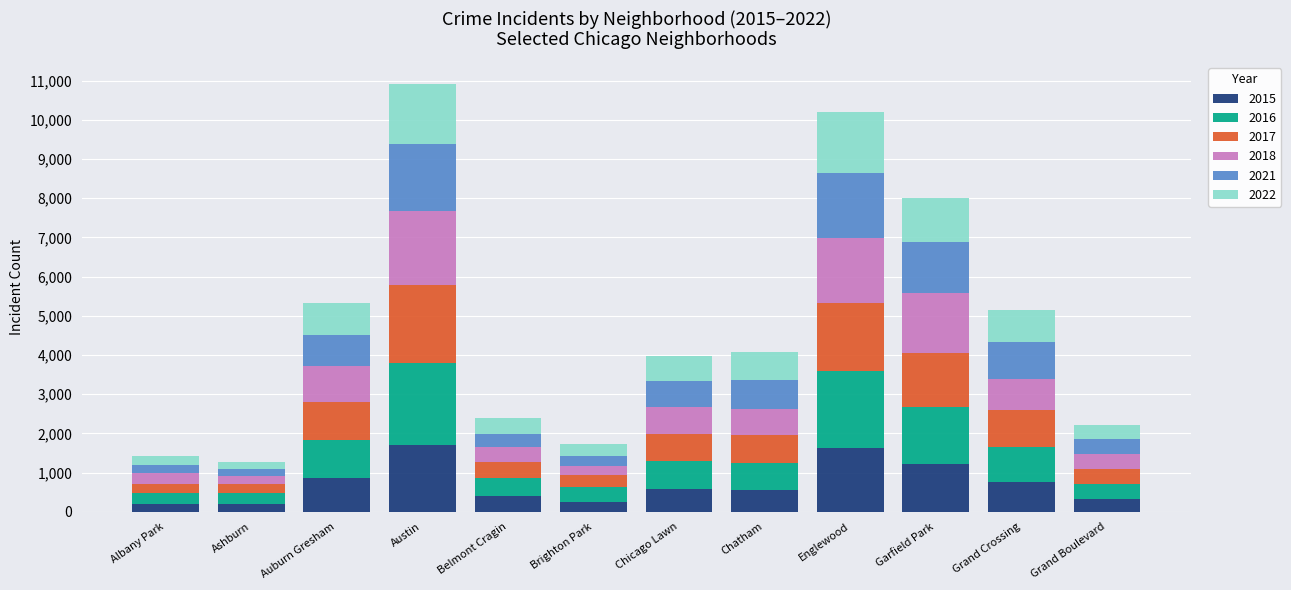

Is it true that 2015 equals 754 at Grand Crossing?

True